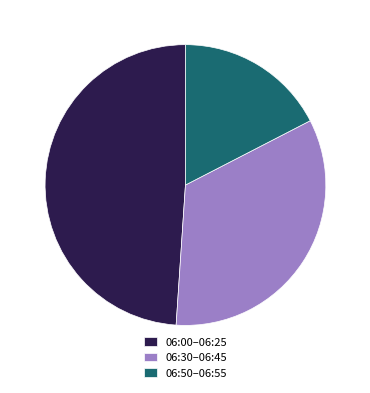

Count the number of slices in the pie.

3